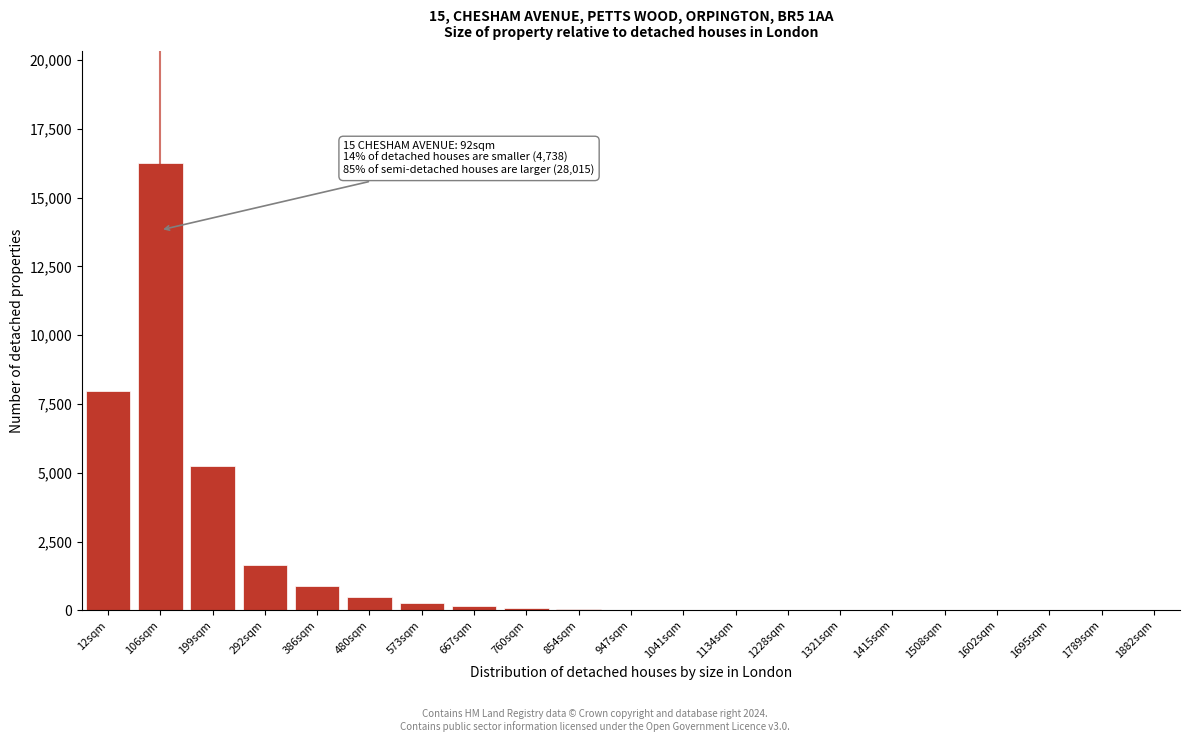

What is the sum of all values?

33147